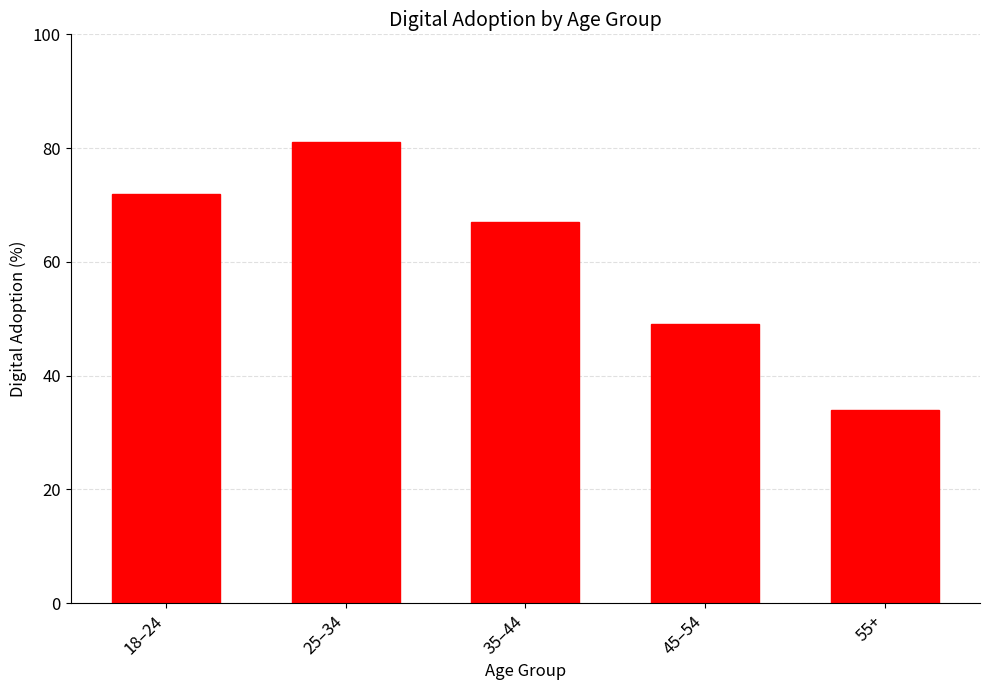

Reading right to left, transcribe all the data shown in this chart.

55+=34	45–54=49	35–44=67	25–34=81	18–24=72